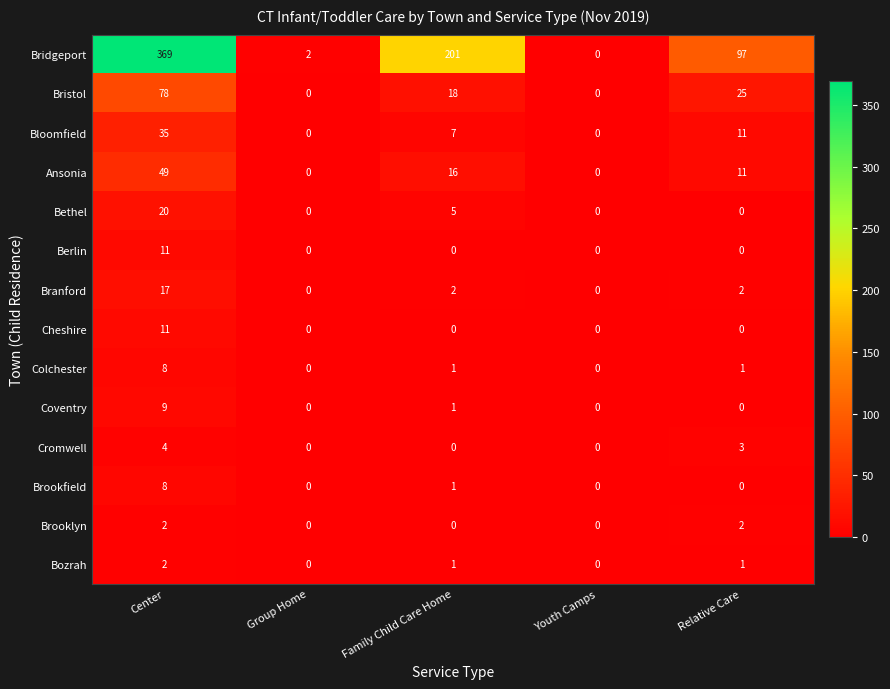

At how many categories does at least one series exceed 75?

3